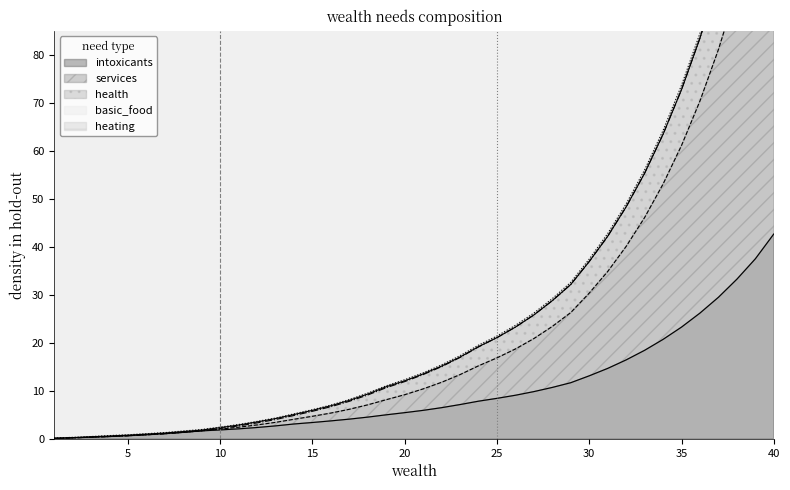

True or false: services has a value of 7.3 at 21.

False